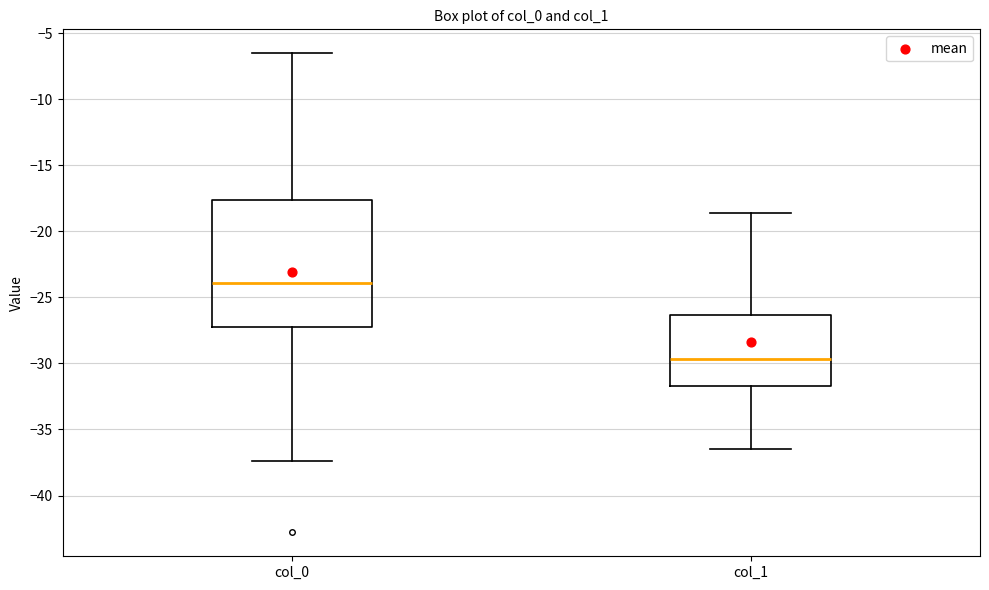

Reading left to right, transcribe this box plot: for each box, give where its median line is, the range the box spans, and where its two whiskers end, as read against the y-axis. The values are not printed on the chart, so give them approximately, as read against the axis.

col_0: median -24.0, box -27.0 to -17.5, whiskers -37.5 to -6.5
col_1: median -29.5, box -31.5 to -26.5, whiskers -36.5 to -18.5